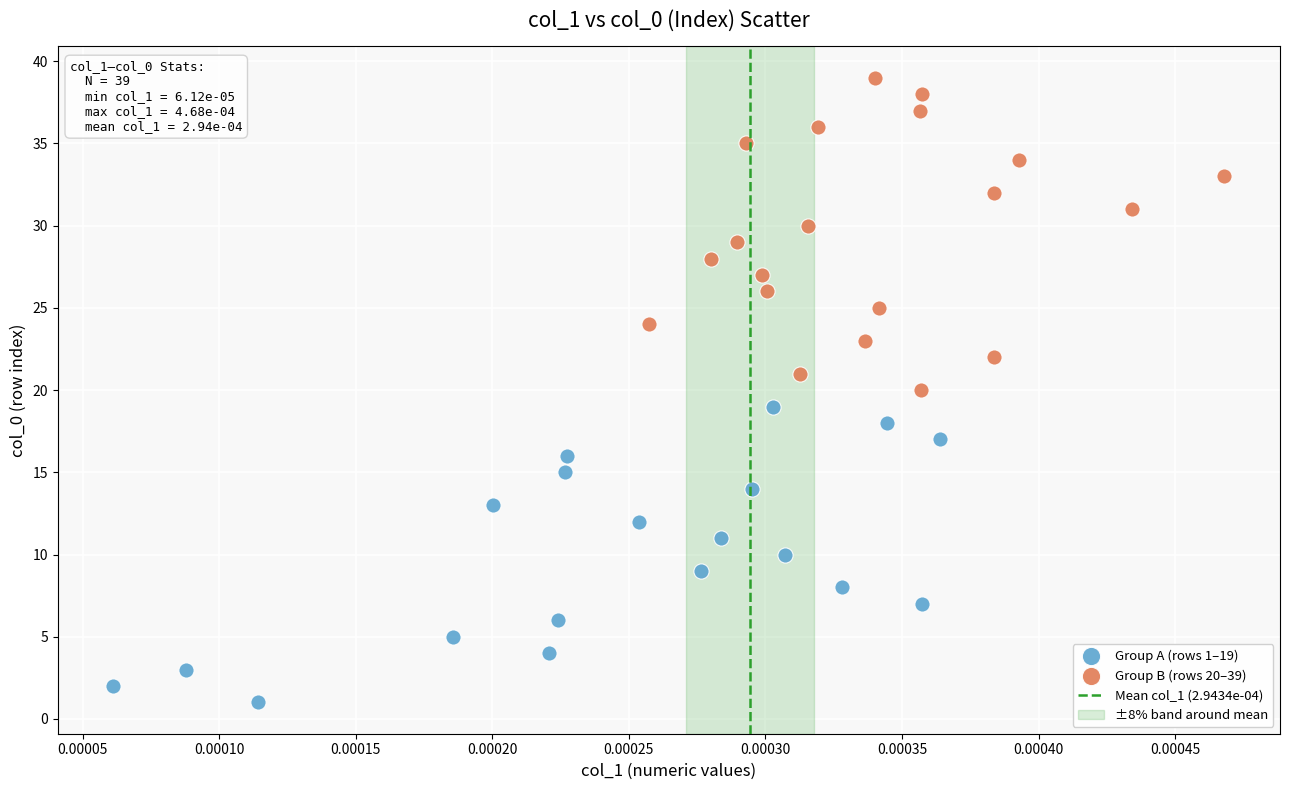

Which series reaches the minimum Y coordinate?

Group A (rows 1–19)